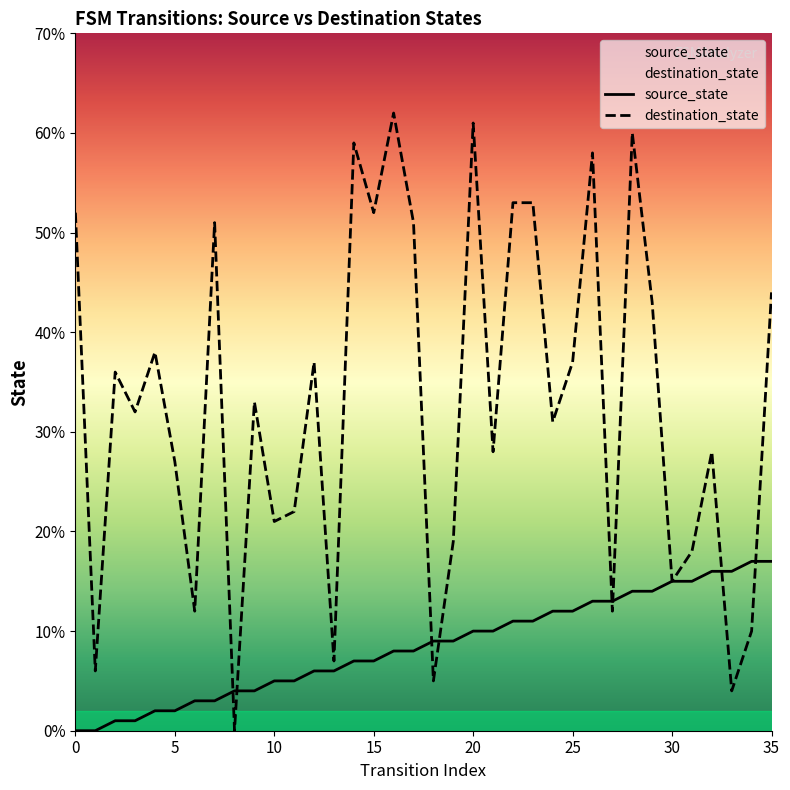

What is the label of the 9th point from the left?

8